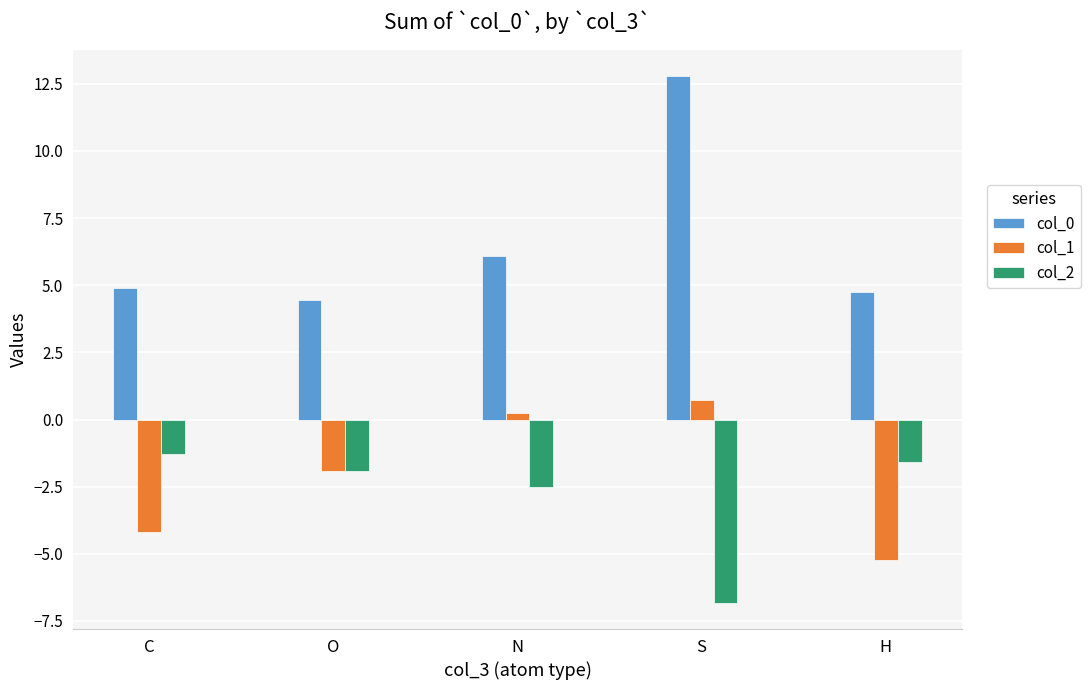

At which category is the sum across all series the highest?

S